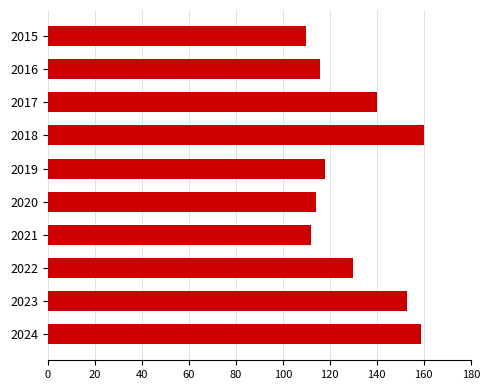

Are the bars grouped side by side (vs. stacked)?

No